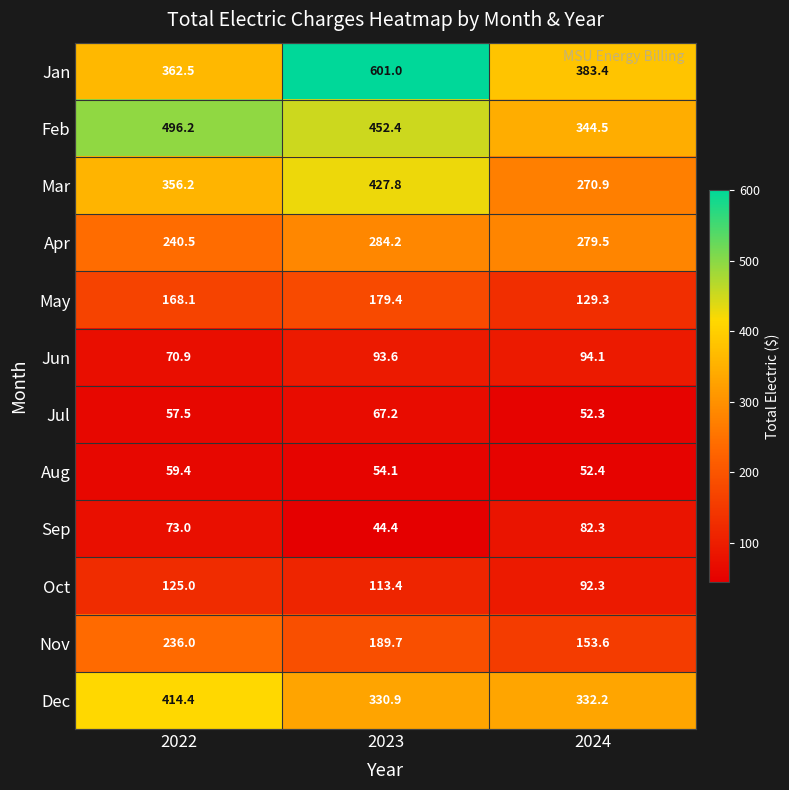

The value of Jun at 2024 is 94.1. True or false?

True